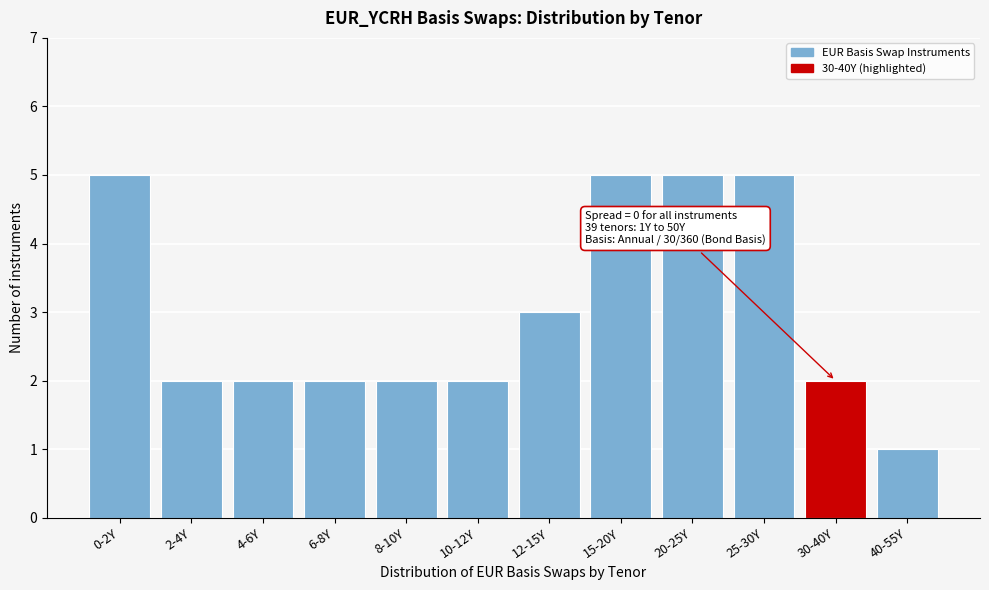

Reading left to right, what are all the values shown in this chart?

0-2Y=5	2-4Y=2	4-6Y=2	6-8Y=2	8-10Y=2	10-12Y=2	12-15Y=3	15-20Y=5	20-25Y=5	25-30Y=5	30-40Y=2	40-55Y=1